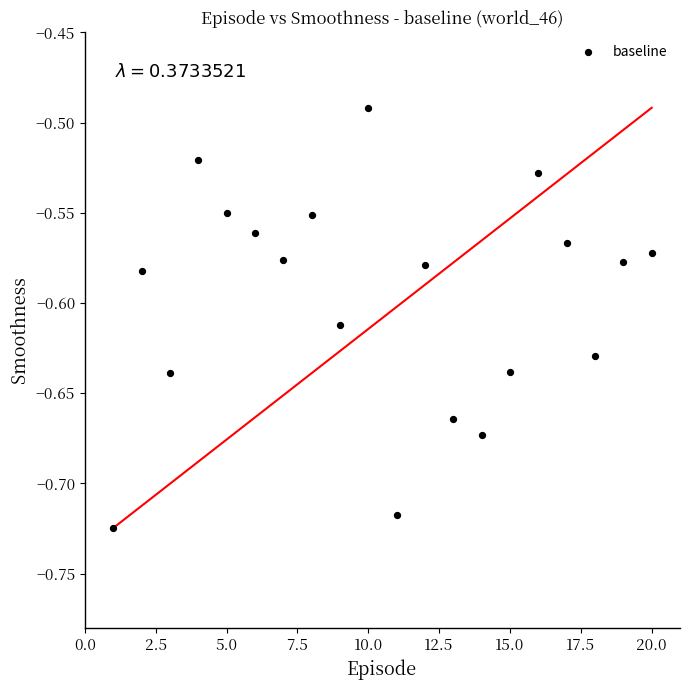

What is the range of X values (max minus min)?

19.0